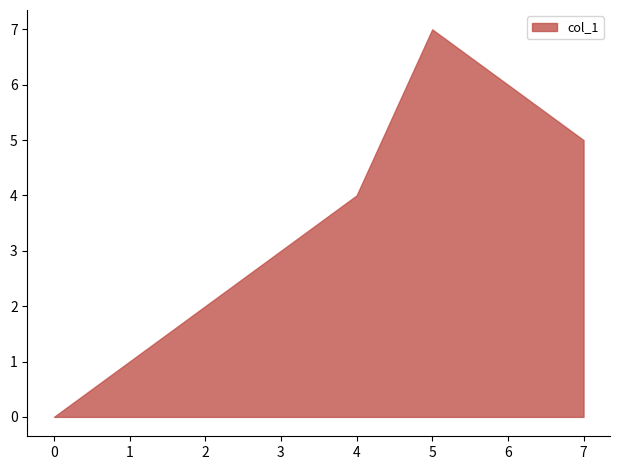

What is the change in value from 2 to 3?

+1